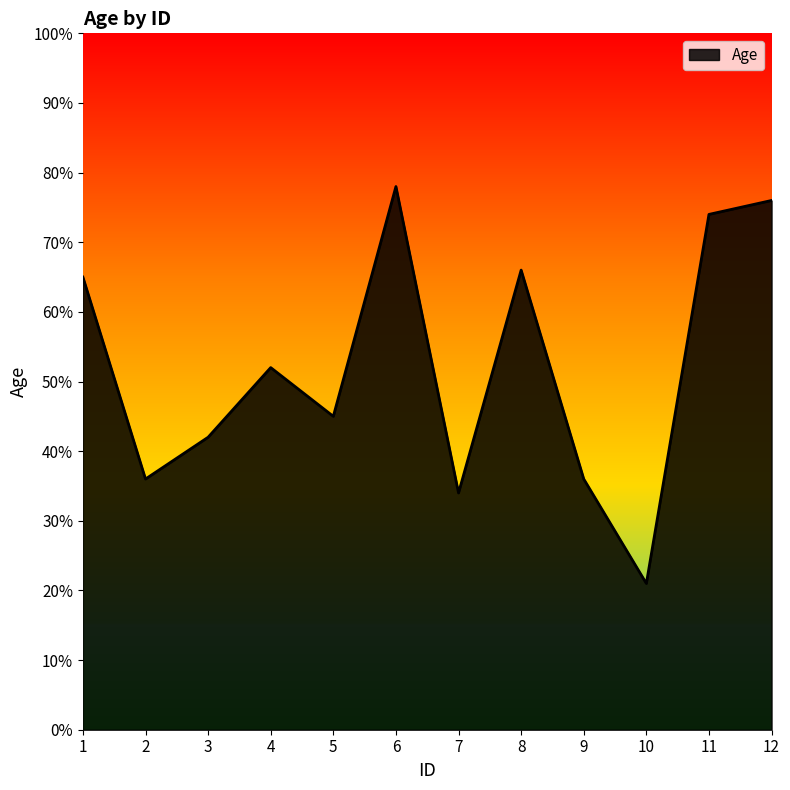

True or false: the data has more than 2 interior local peaks.

True